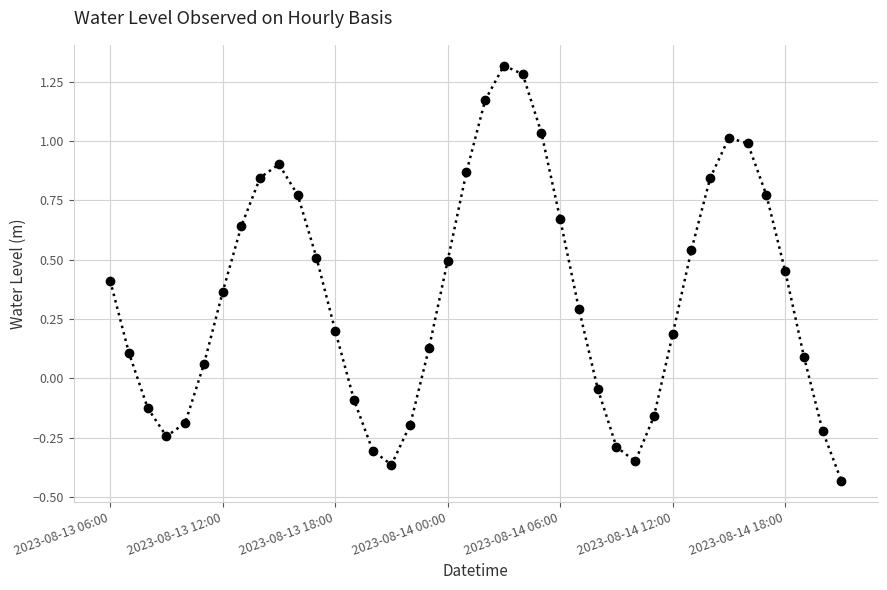

How many values exceed 0?

27